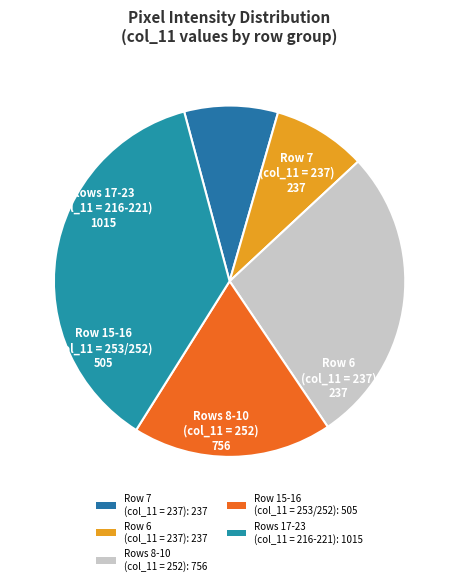

How many segments does this pie chart have?

5